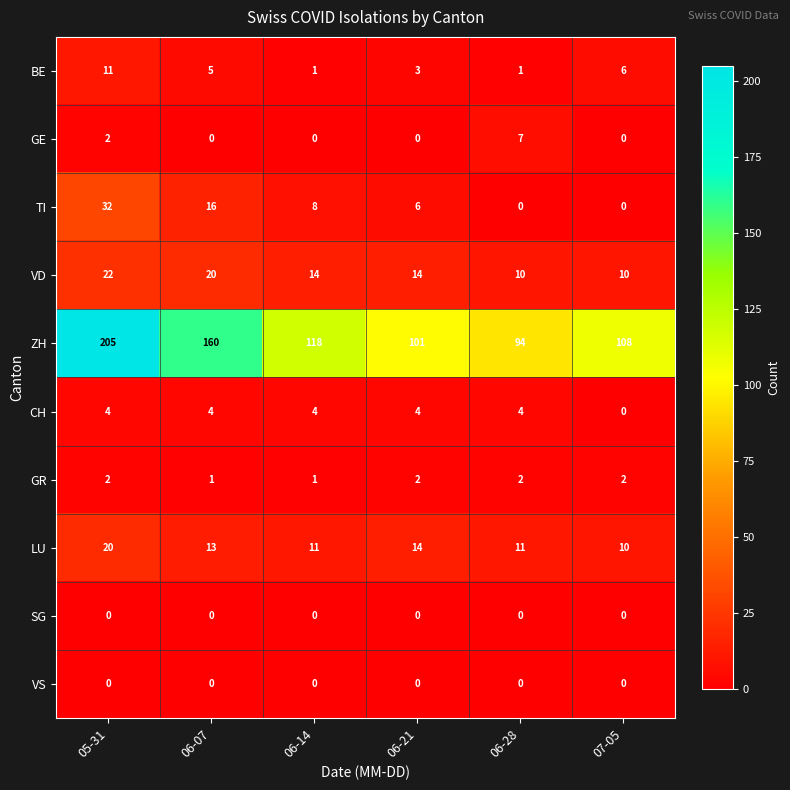

What is the total value across all series at 06-14?

157